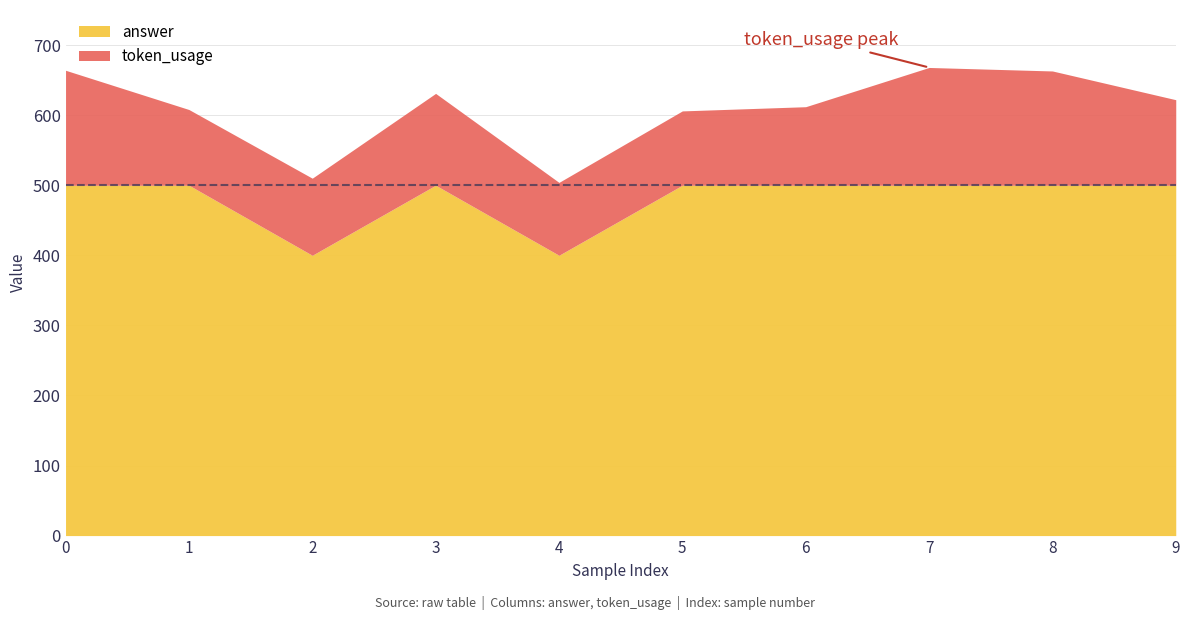

Between 0 and 1, which series saw the biggest shift?

token_usage